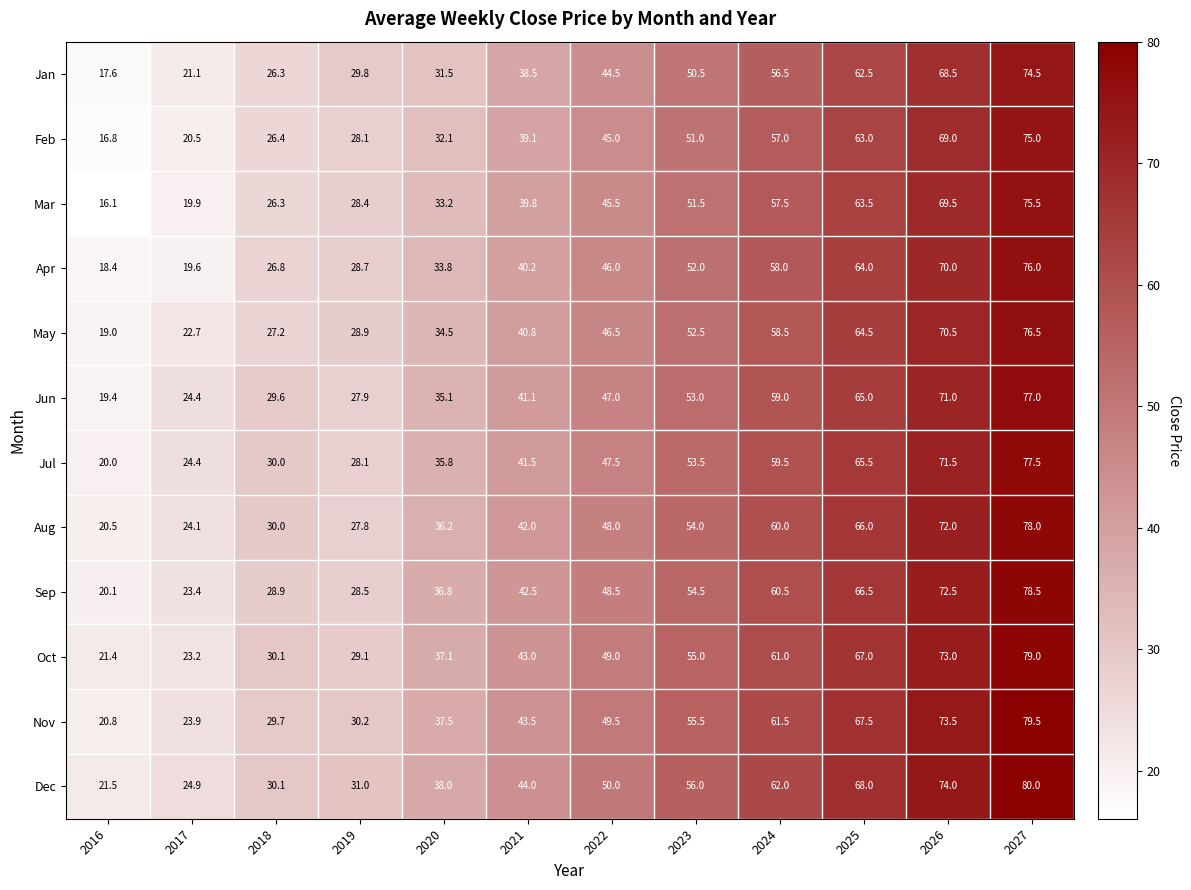

What is the difference between the Aug values at 2020 and 2021?

5.8